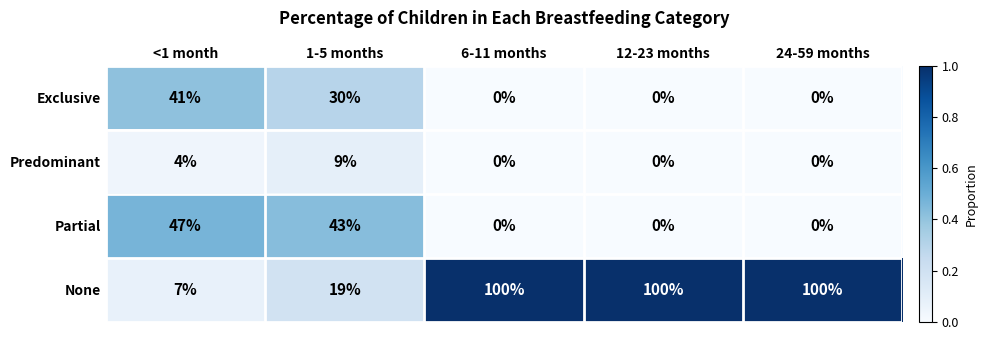

At which label is Exclusive closest to 20?

1-5 months